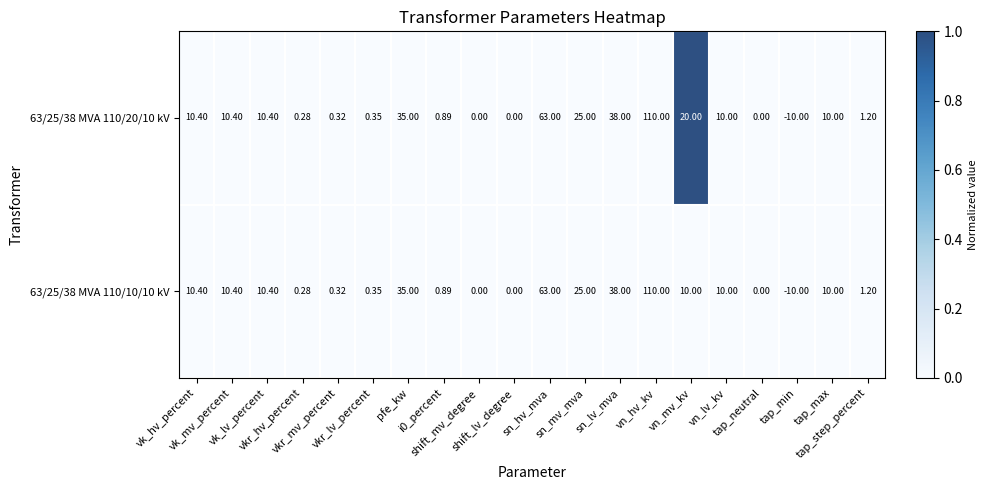

List the series in order of their overall mean, highest first.

63/25/38 MVA 110/20/10 kV, 63/25/38 MVA 110/10/10 kV